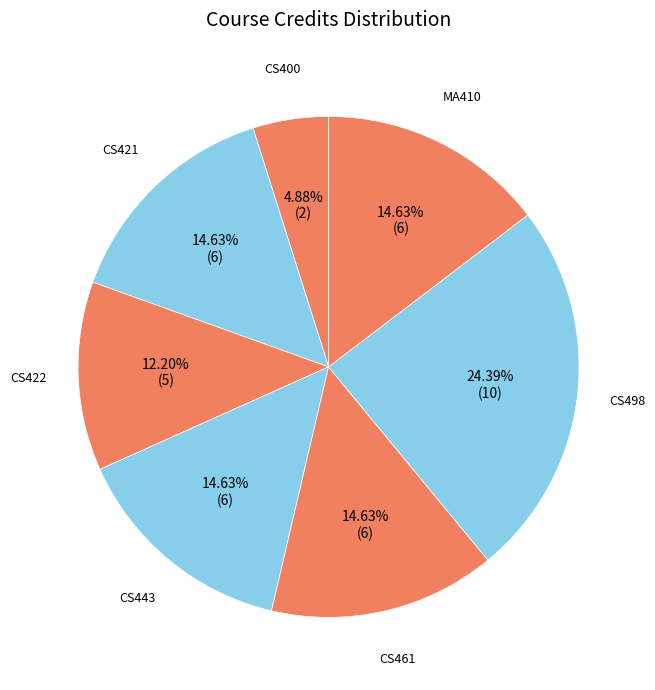

The MA410 slice represents 5% of the pie. True or false?

False